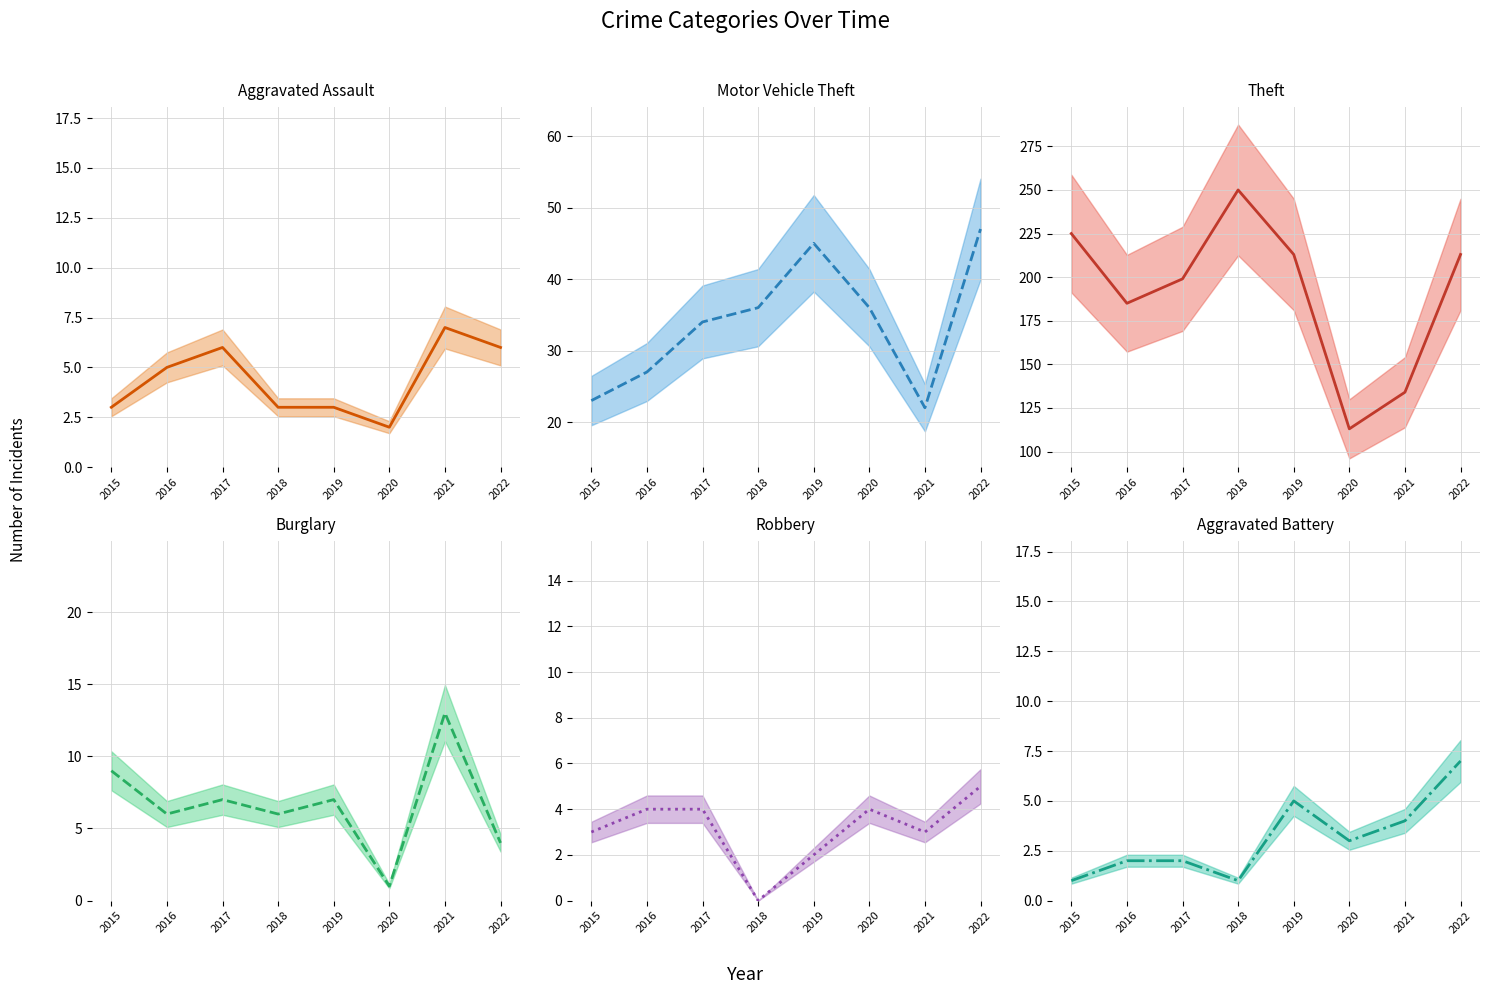

Which series has the largest total across all categories?

Theft